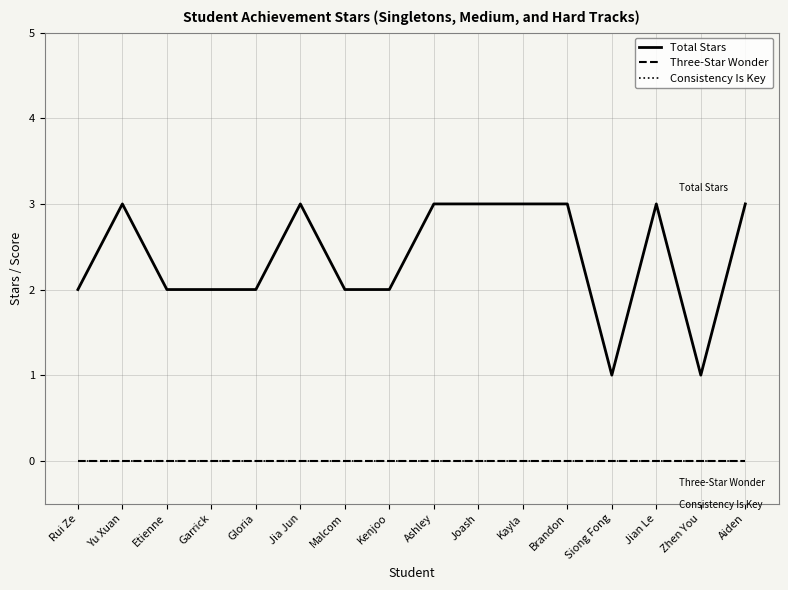

Does the chart display data point markers on the line(s)?

No